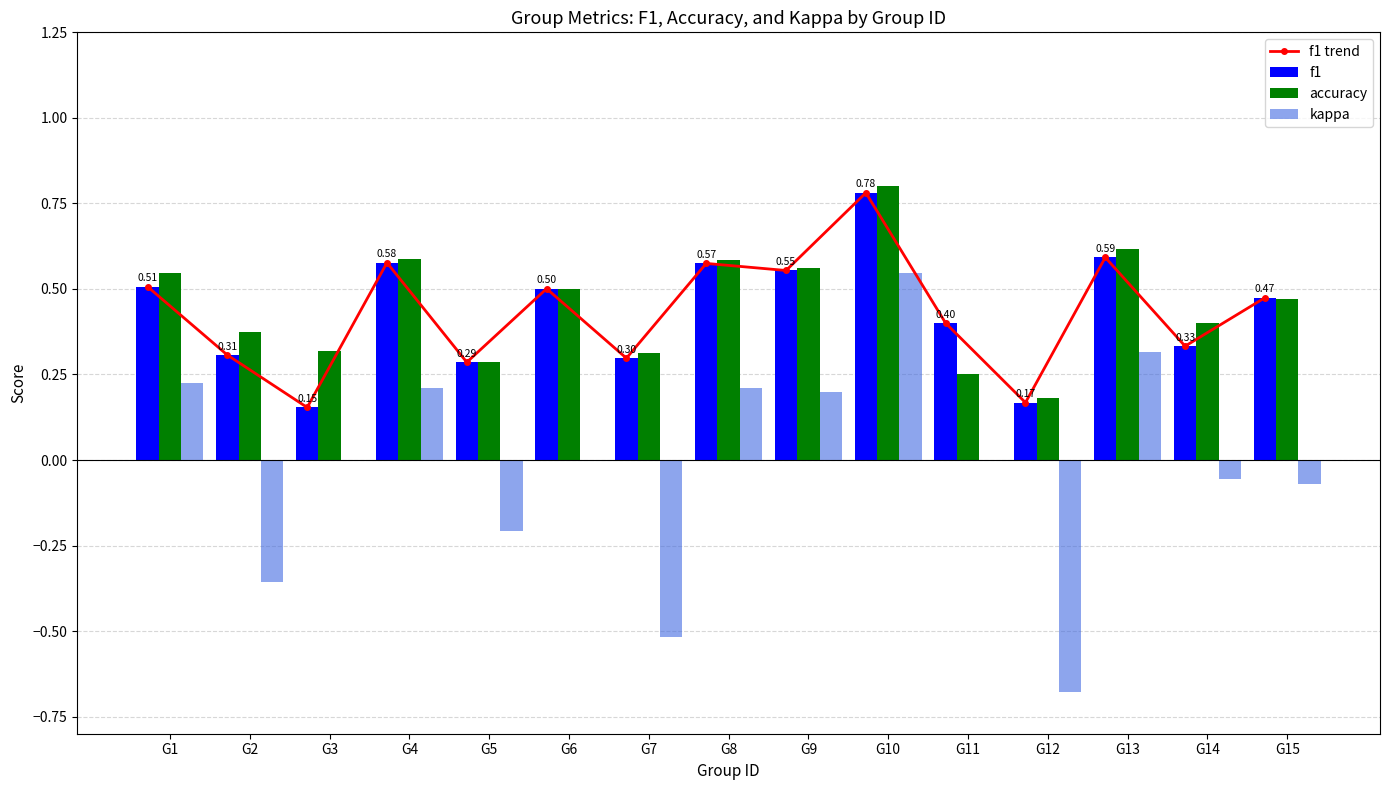

How many groups of bars are there?

15